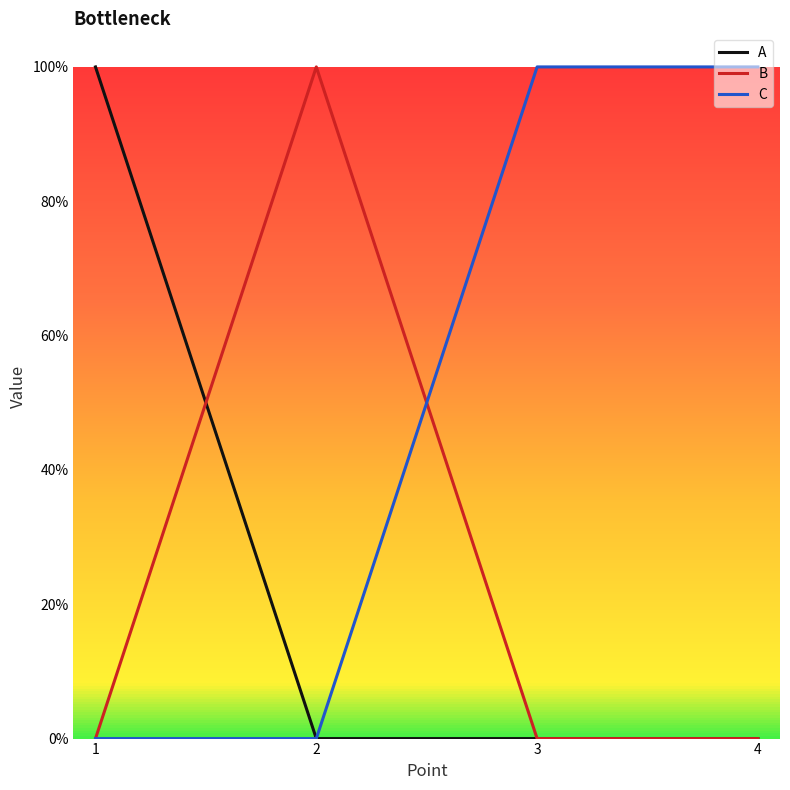

Reading right to left, extract all data points from this chart.

A: 0	0	0	1
B: 0	0	1	0
C: 1	1	0	0